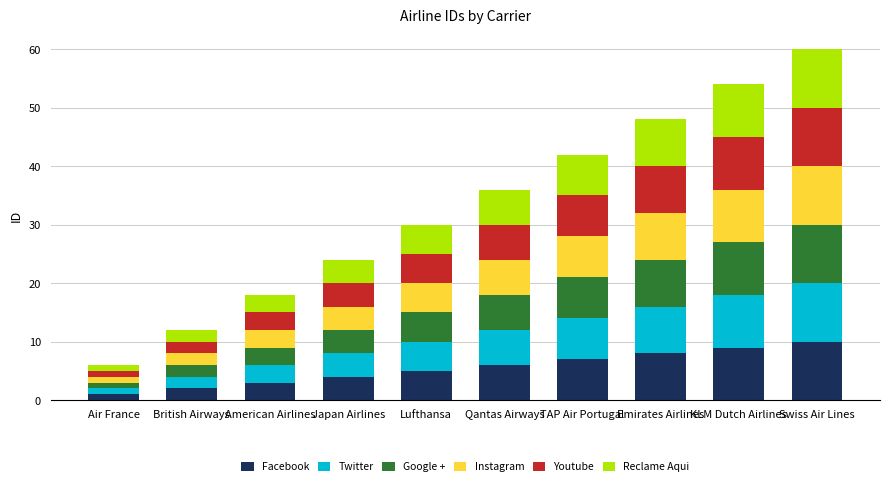

How many categories are shown in the chart?

10